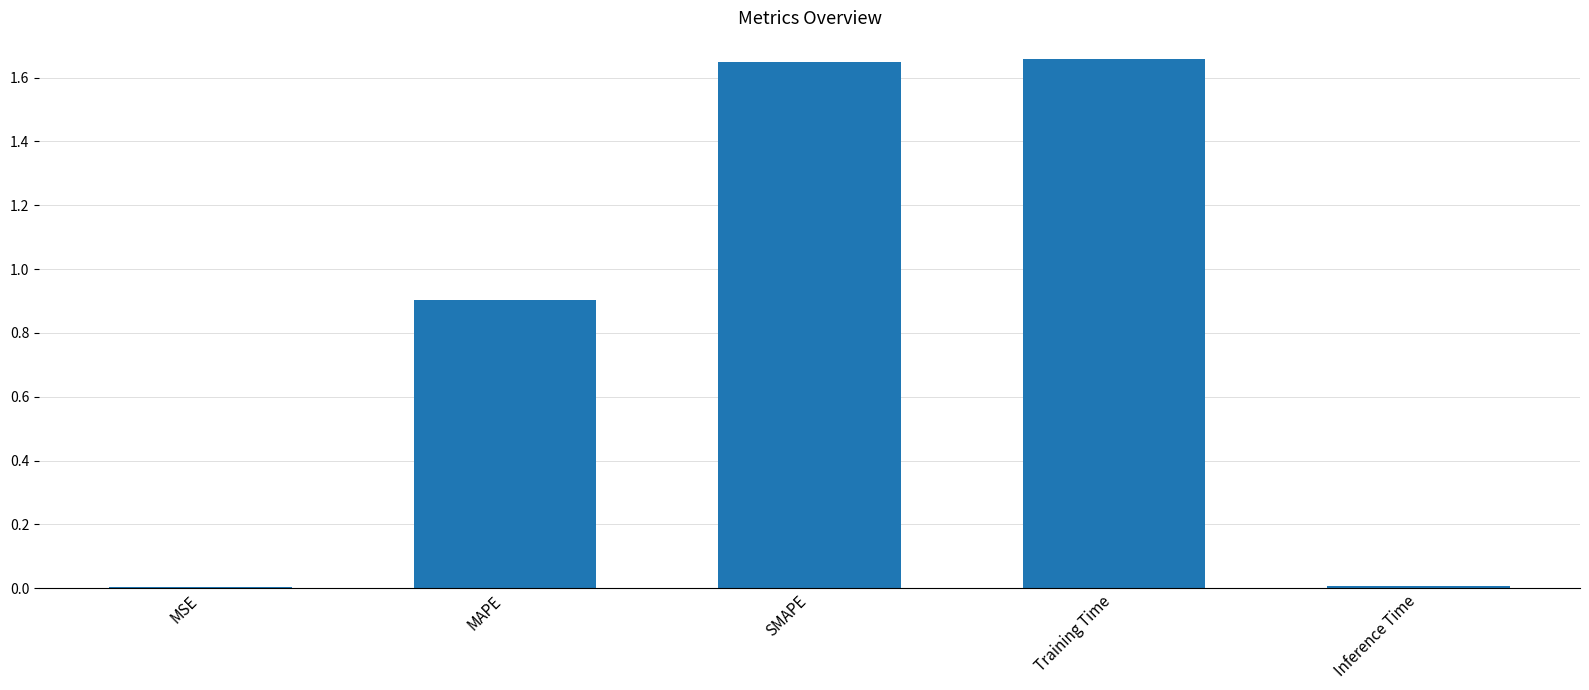

Are the bars horizontal?

No